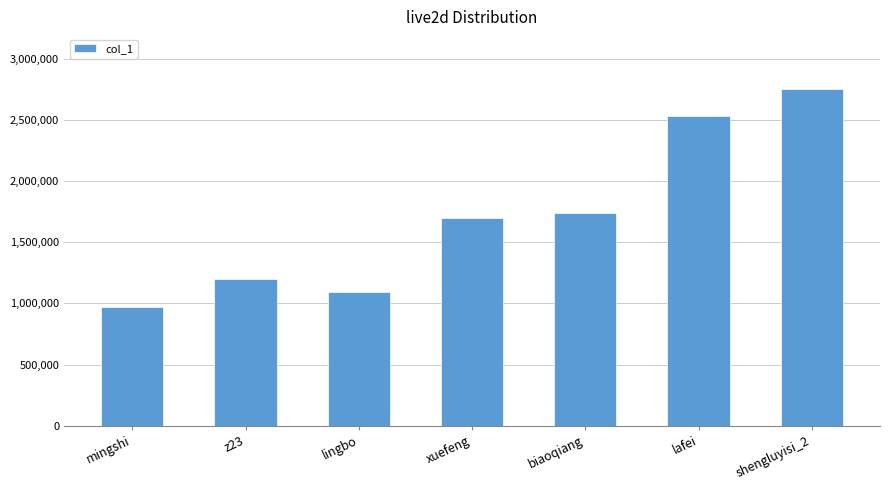

What is the sum of the values at biaoqiang and shengluyisi_2?

4487057